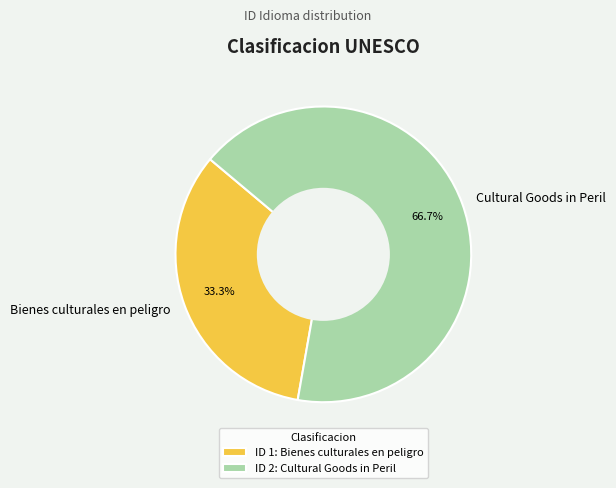

Rank the categories by value from highest to lowest.

Cultural Goods in Peril, Bienes culturales en peligro